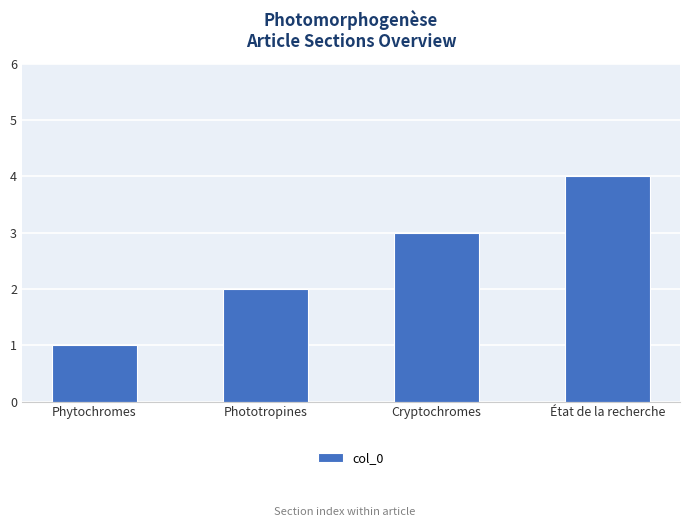

What is the label of the 2nd bar from the left?

Phototropines